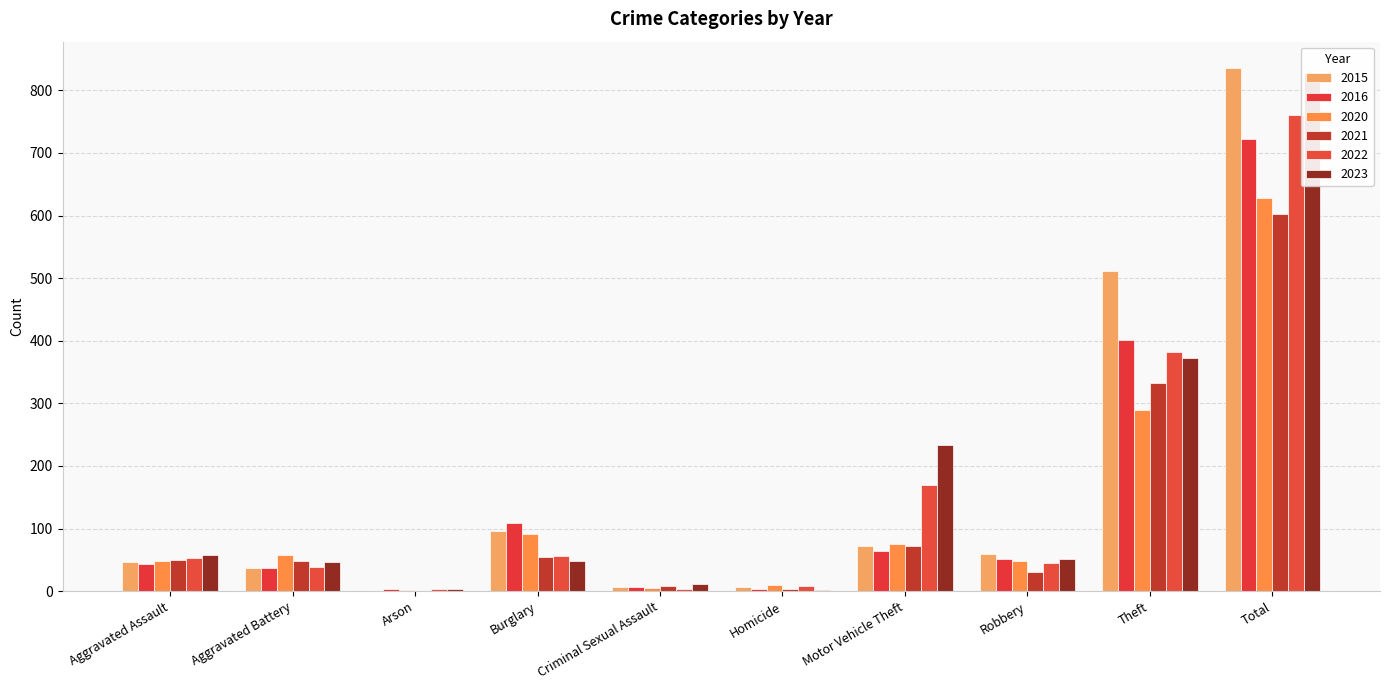

At how many categories does at least one series exceed 169?

3